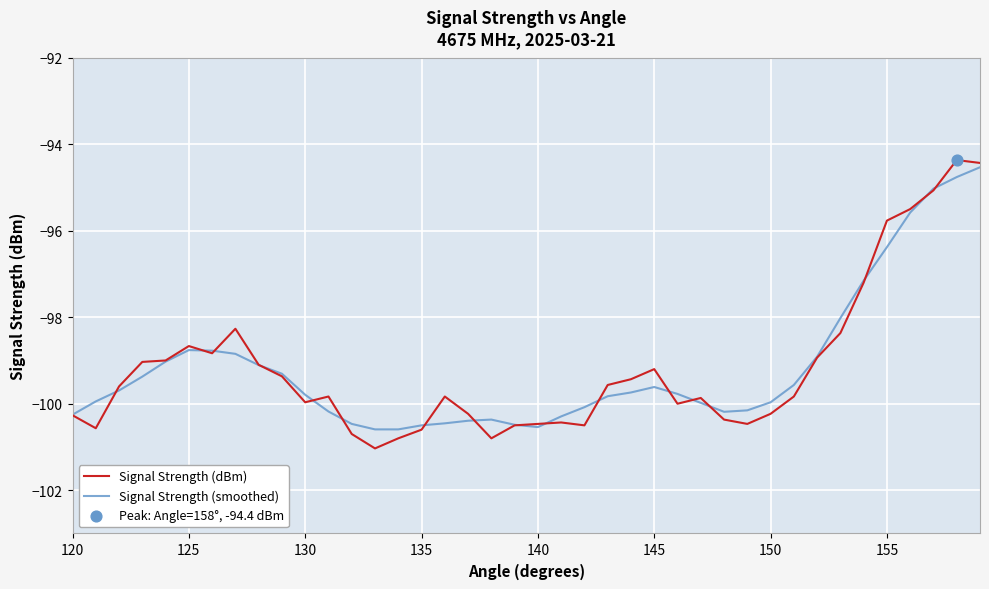

Which series has the largest range (max minus min)?

Signal Strength (dBm)